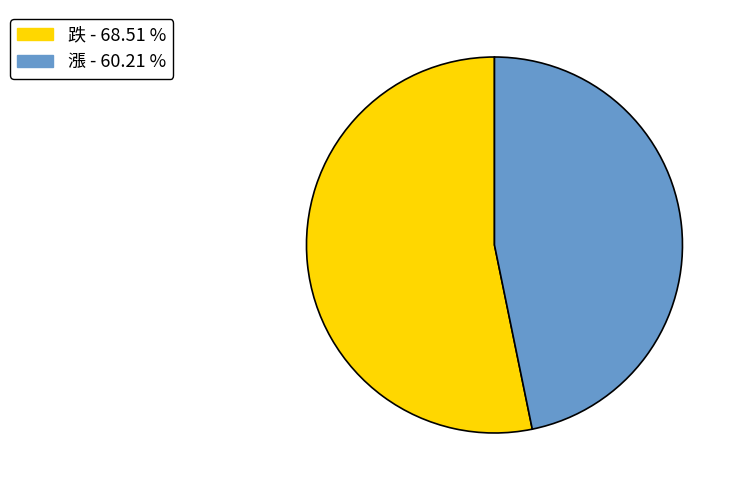

Rank the categories by value from lowest to highest.

漲, 跌